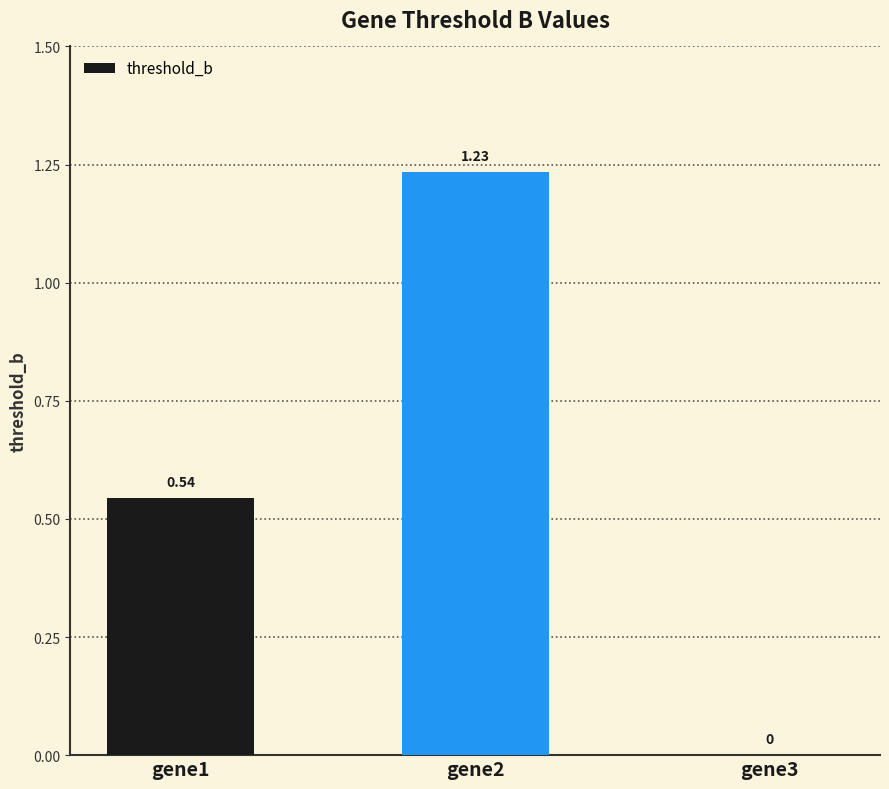

What is the change in value from gene1 to gene3?

-0.5